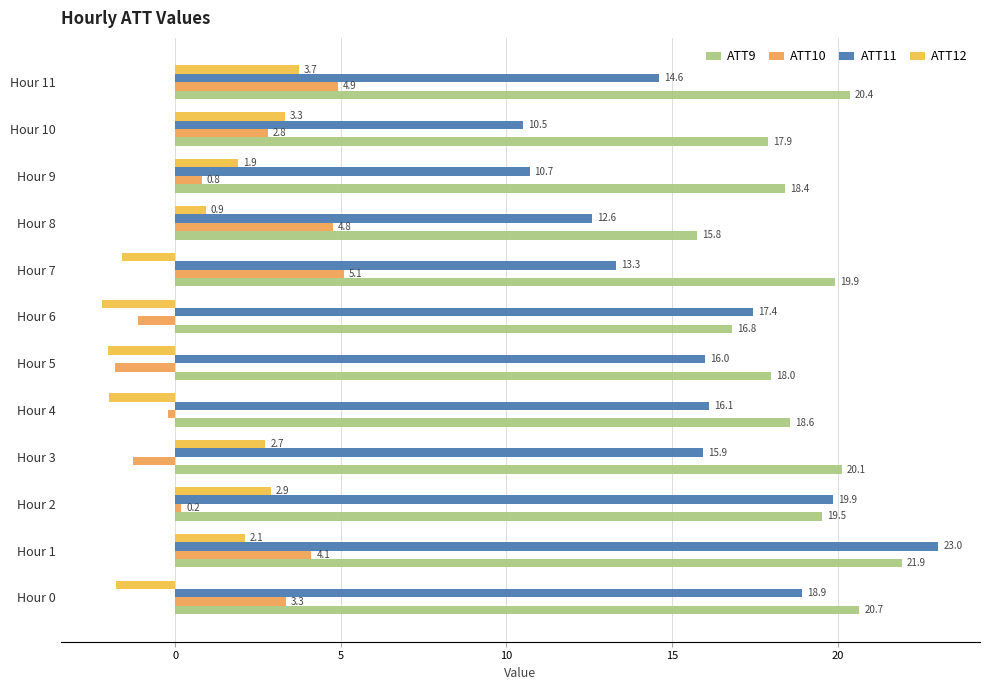

Which series has the widest spread of values?

ATT11